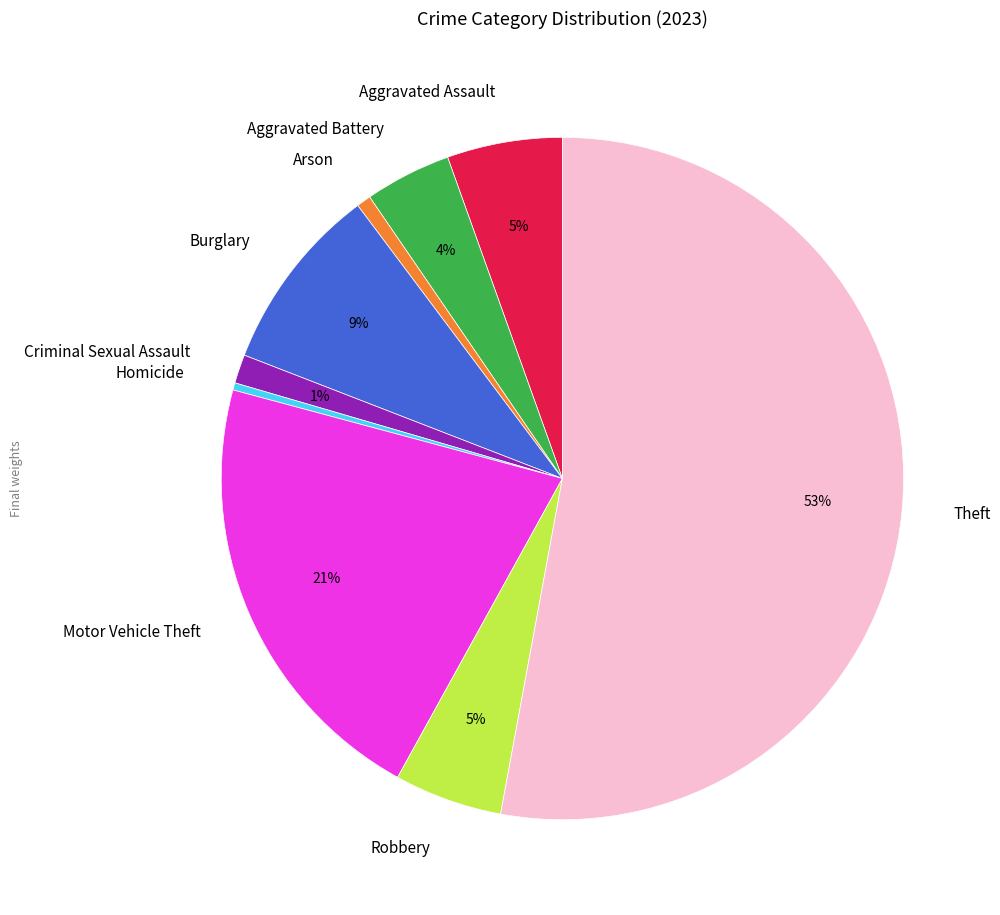

What percentage is the Aggravated Assault slice, to the nearest percent?

5%